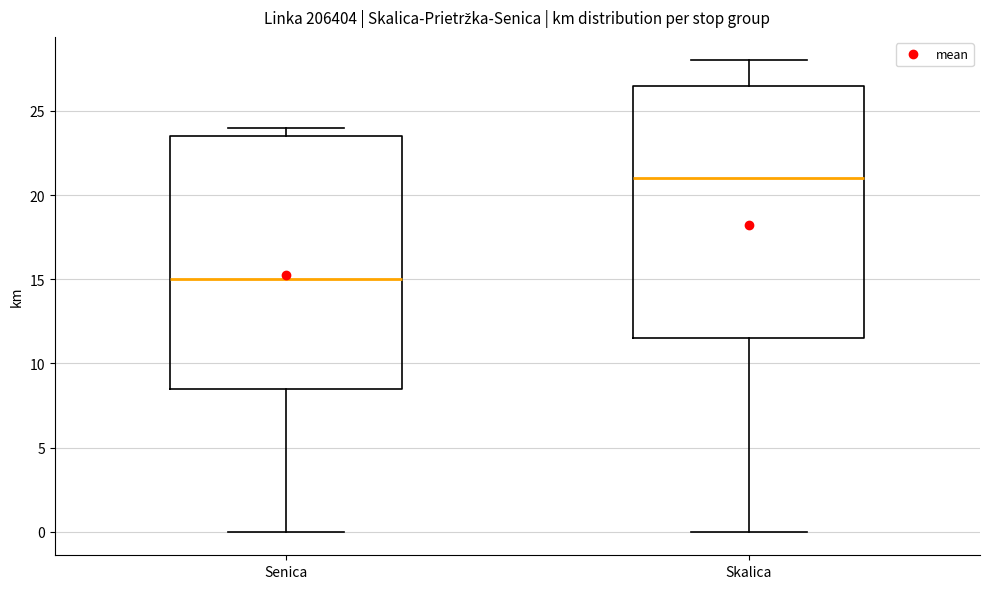

Reading left to right, read every box against the y-axis: the position of its median line, the range the box covers, and the ends of its whiskers. The values are not printed on the chart, so give them approximately, as read against the axis.

Senica: median 15.0, box 8.5 to 23.5, whiskers 0.0 to 24.0
Skalica: median 21.0, box 11.5 to 26.5, whiskers 0.0 to 28.0